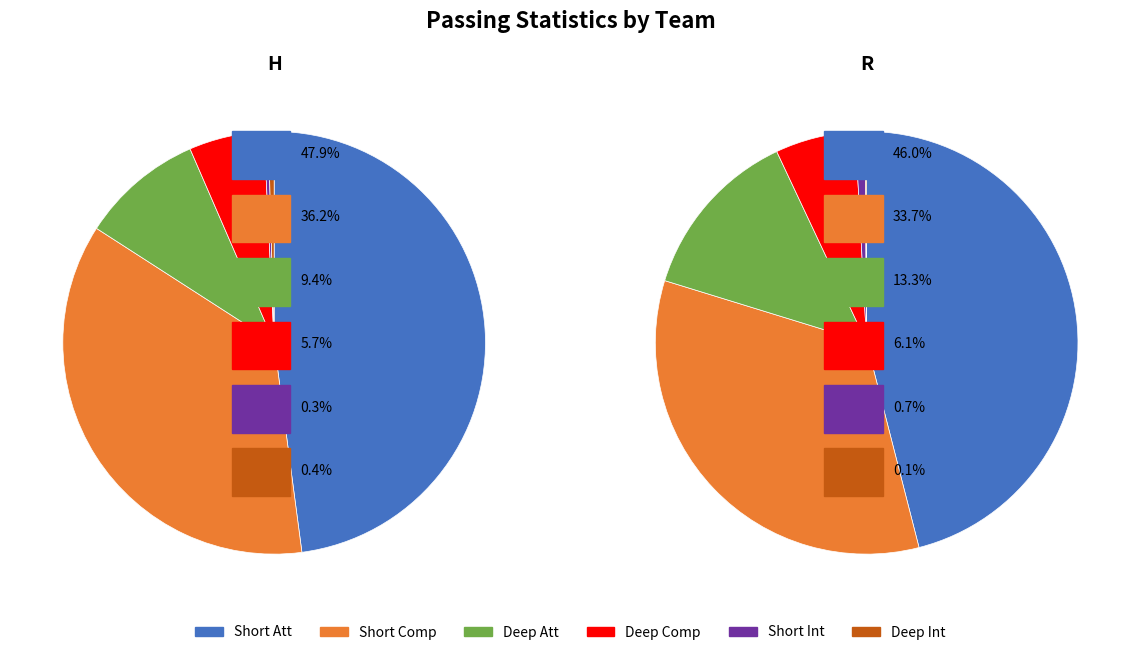

To the nearest percent, what portion does H represent?

44%